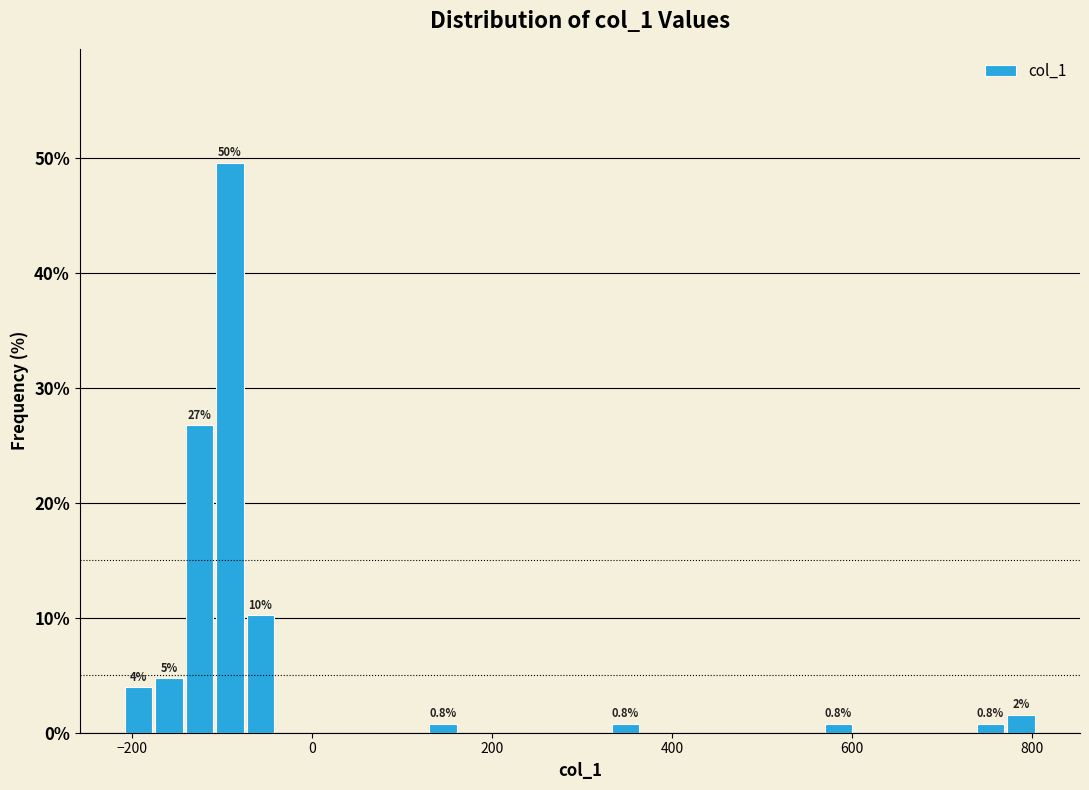

Read against the x-axis, roughly where is the centre of the tallest bar?

-100